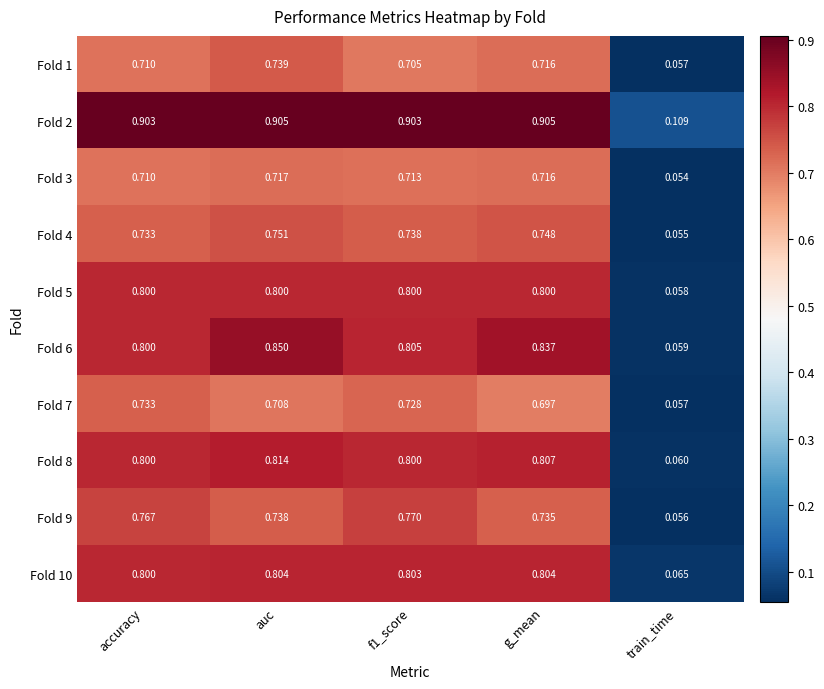

At which category is the sum across all series the highest?

auc